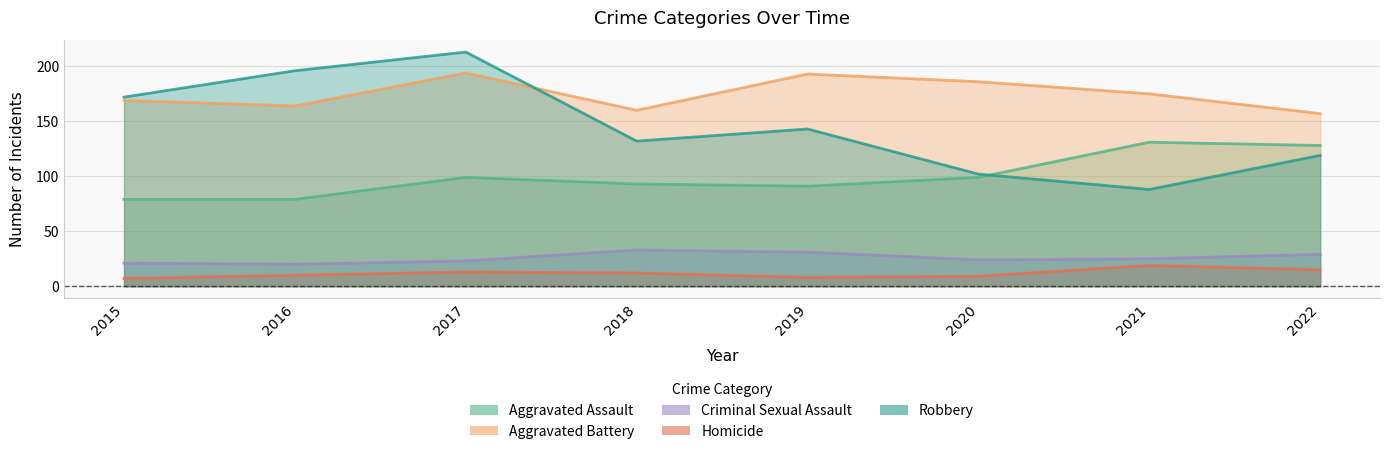

Rank the series by their maximum value, from highest to lowest.

Robbery, Aggravated Battery, Aggravated Assault, Criminal Sexual Assault, Homicide